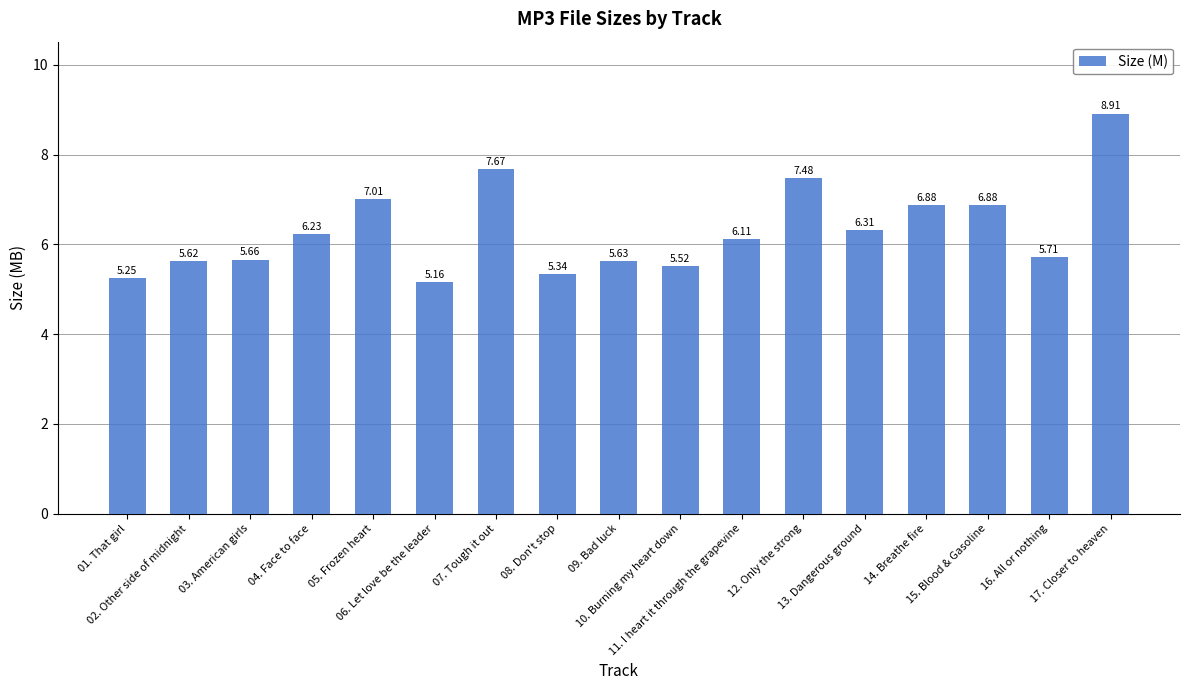

At which category does the chart reach its peak across all series?

17. Closer to heaven